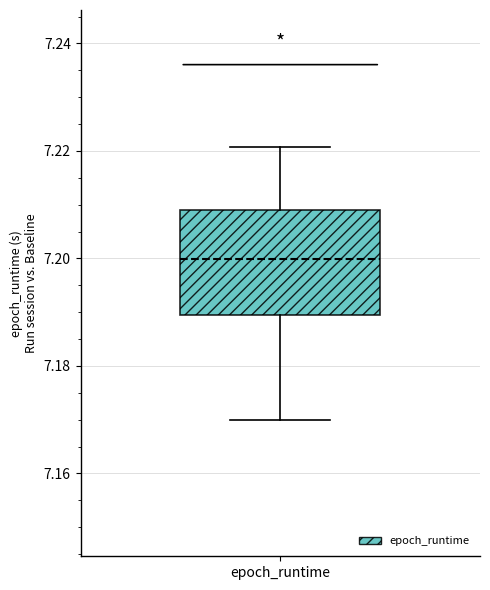

Where does the lower whisker of the box for epoch_runtime end on the y-axis? The values are not printed on the chart, so give them approximately, as read against the axis.

7.170